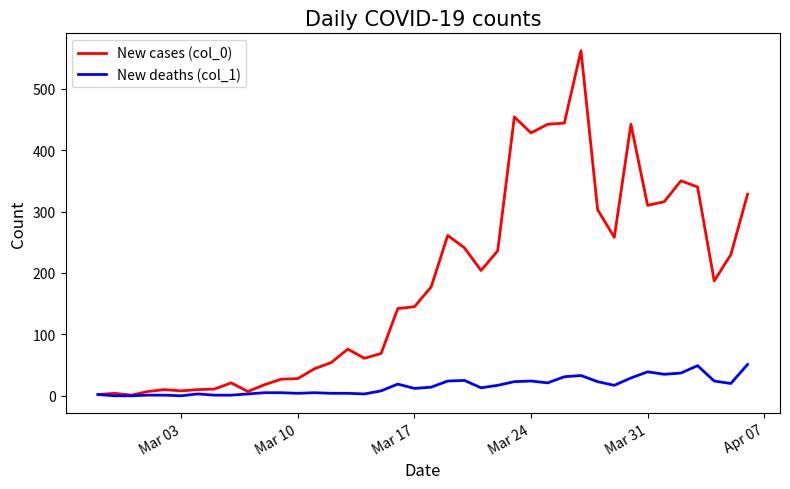

Which series has the largest total across all categories?

New cases (col_0)